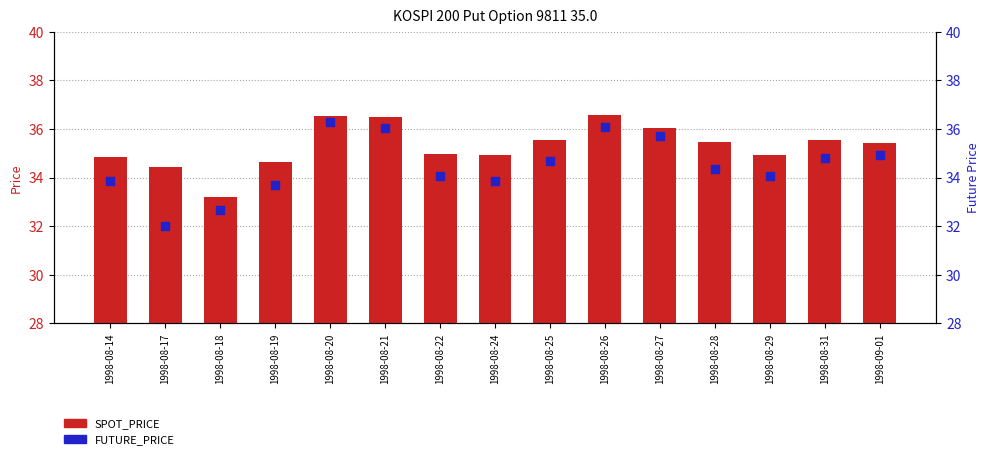

At how many categories does at least one series exceed 36?

4